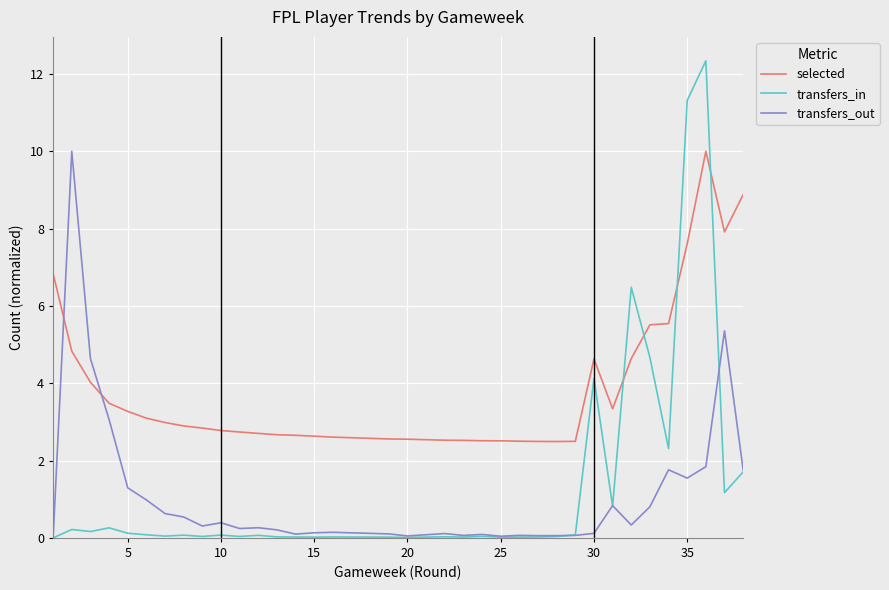

How many interior local valleys does the selected series have?

2